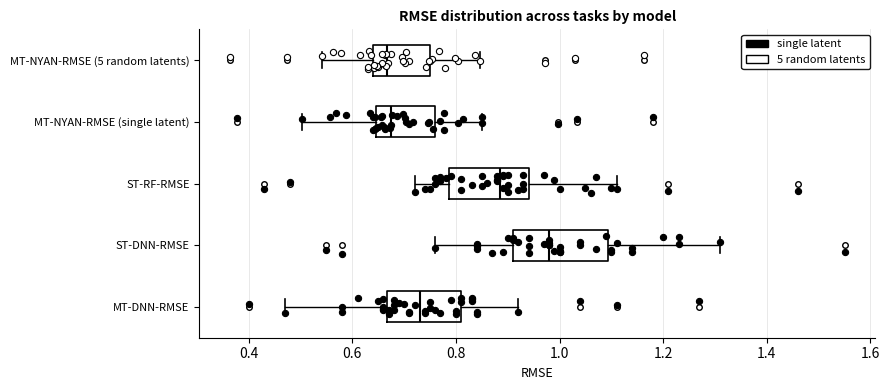

Which box is the widest, from its left edge to its right edge?

ST-DNN-RMSE